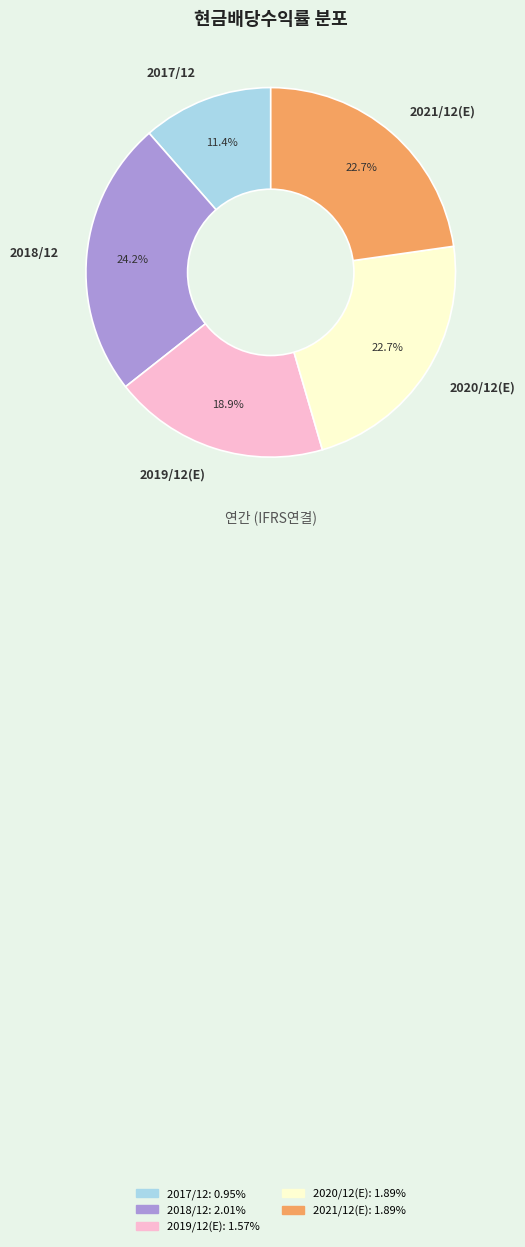

Is it true that 2020/12(E) is 8% of the pie?

False